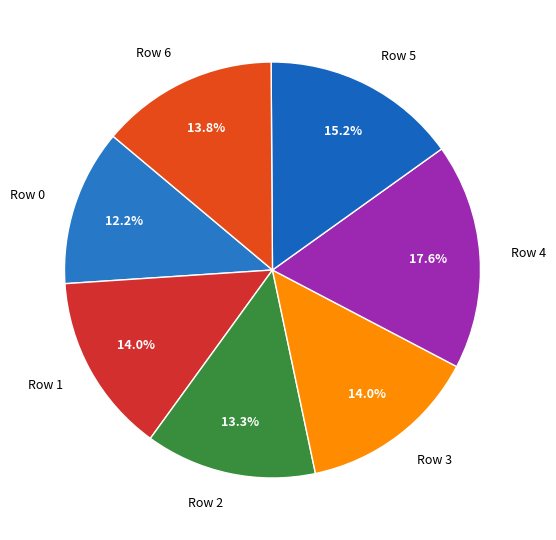

To the nearest percent, what percentage of the pie is Row 5?

15%